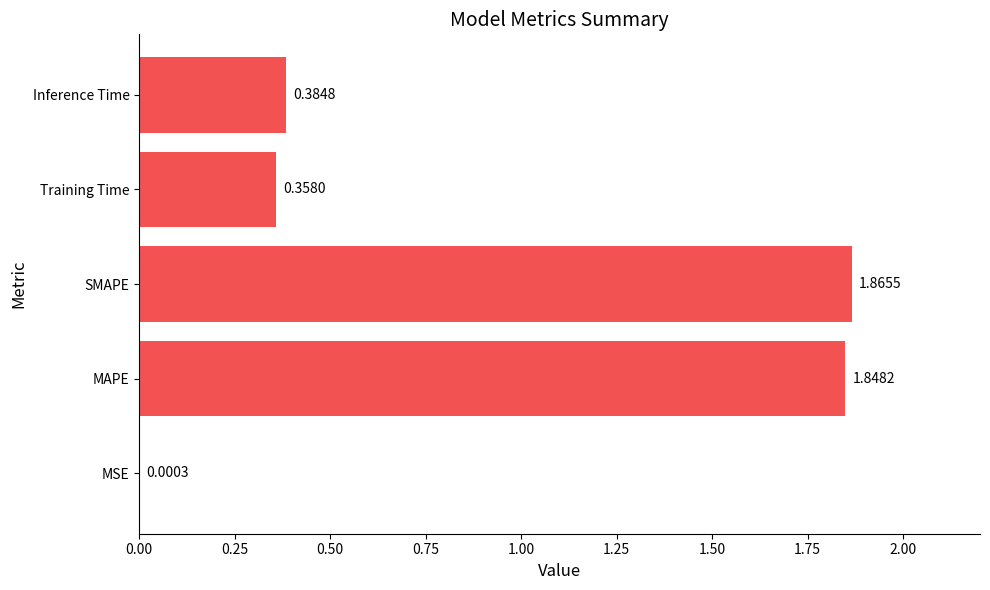

What is the change in value from MSE to SMAPE?

+1.9